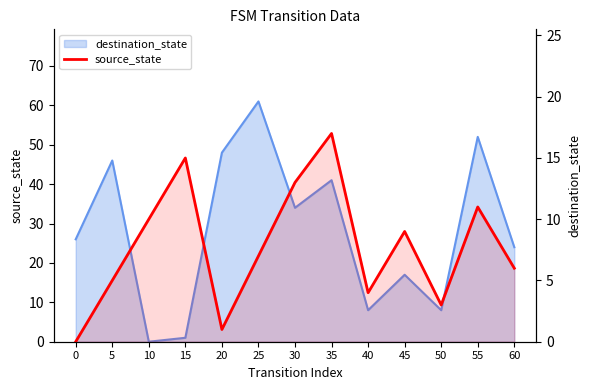

Where does the data first go above 7?

10